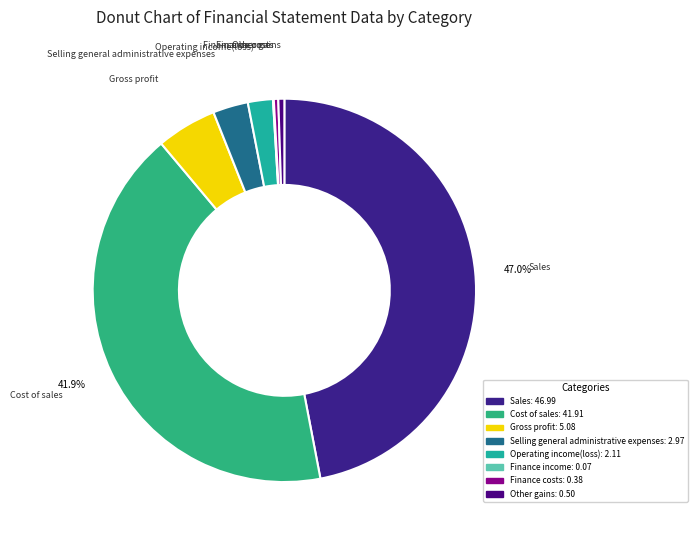

To the nearest percent, what is the average slice percentage?

12%